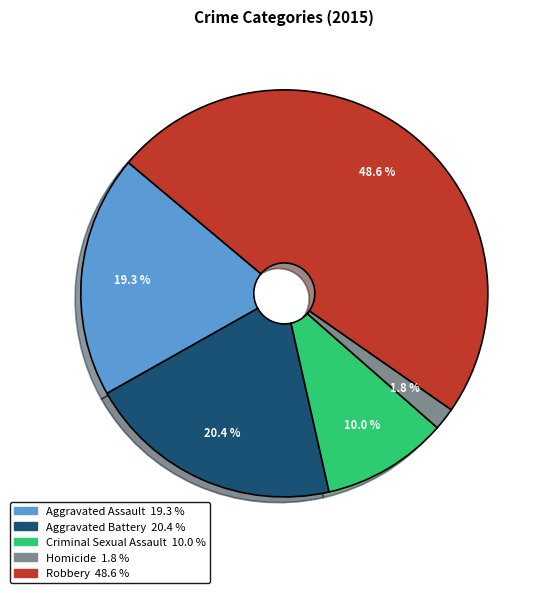

What is the smallest slice in the pie chart?

Homicide